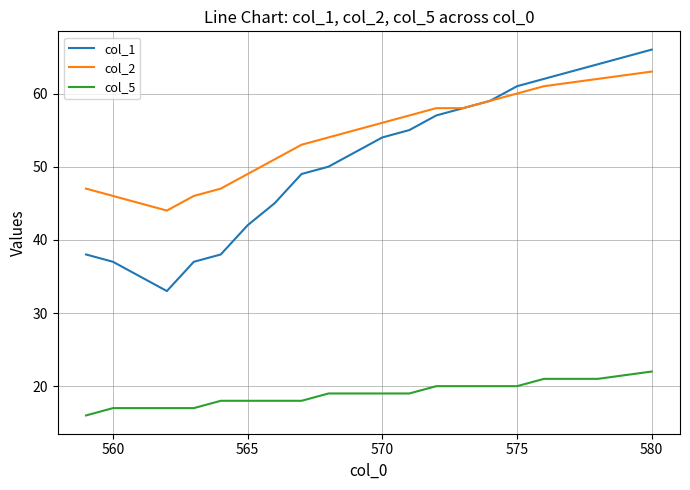

Does the chart have visible grid lines?

Yes